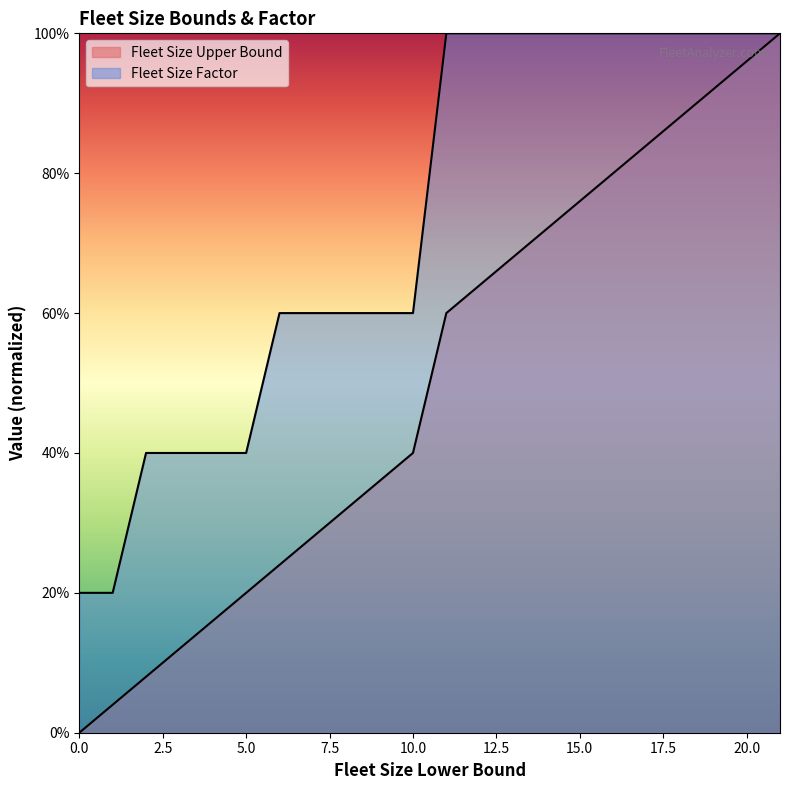

True or false: Fleet Size Factor has more than 2 interior local peaks.

False